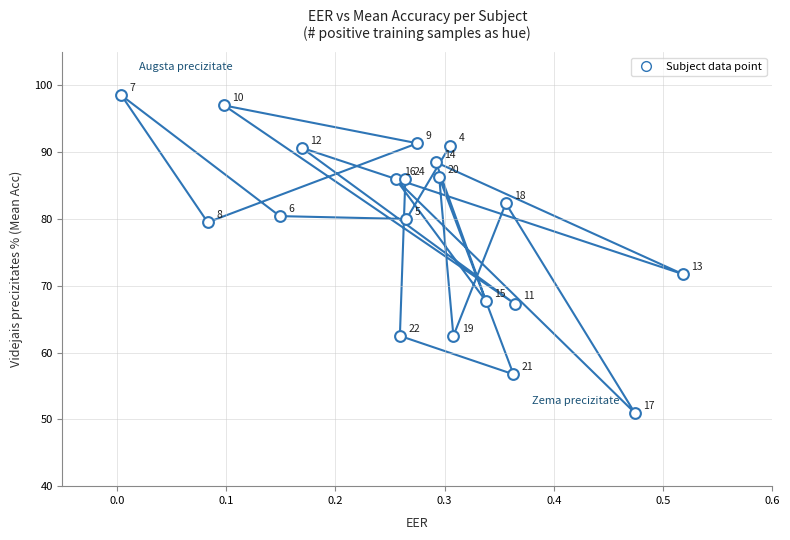

What Y value in the scatter plot is closest to 74?

71.8